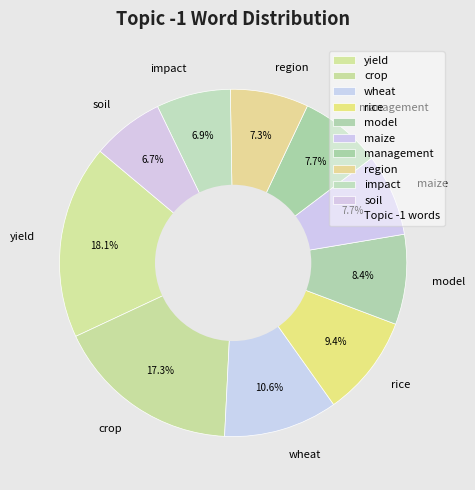

Between model and soil, which is larger?

model